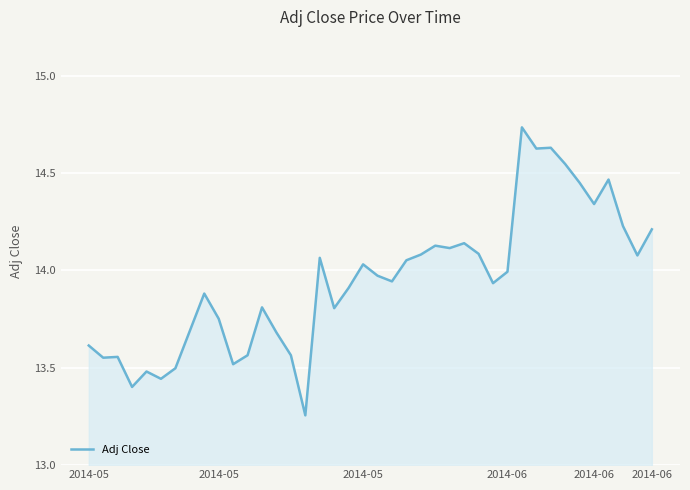

What is the difference between the second highest and minimum values?

1.4